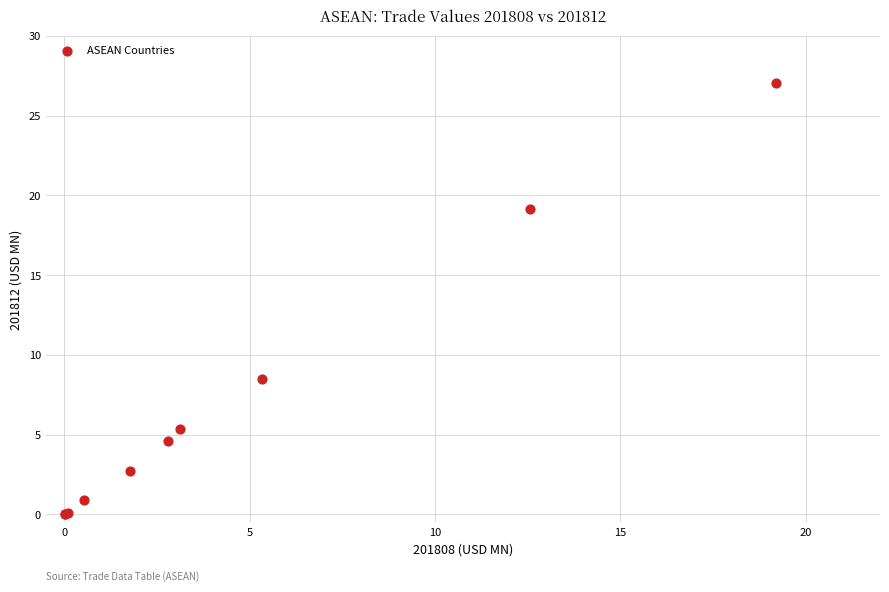

What Y value in the scatter plot is closest to 13?

8.5